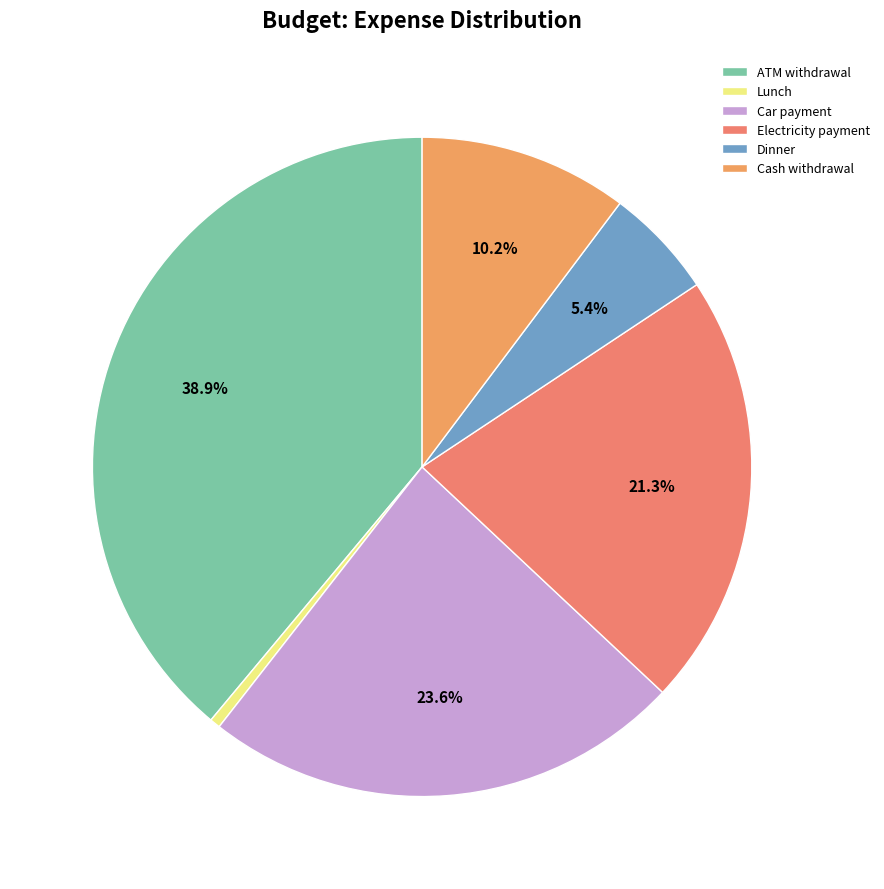

Rank the categories by value from lowest to highest.

Lunch, Dinner, Cash withdrawal, Electricity payment, Car payment, ATM withdrawal